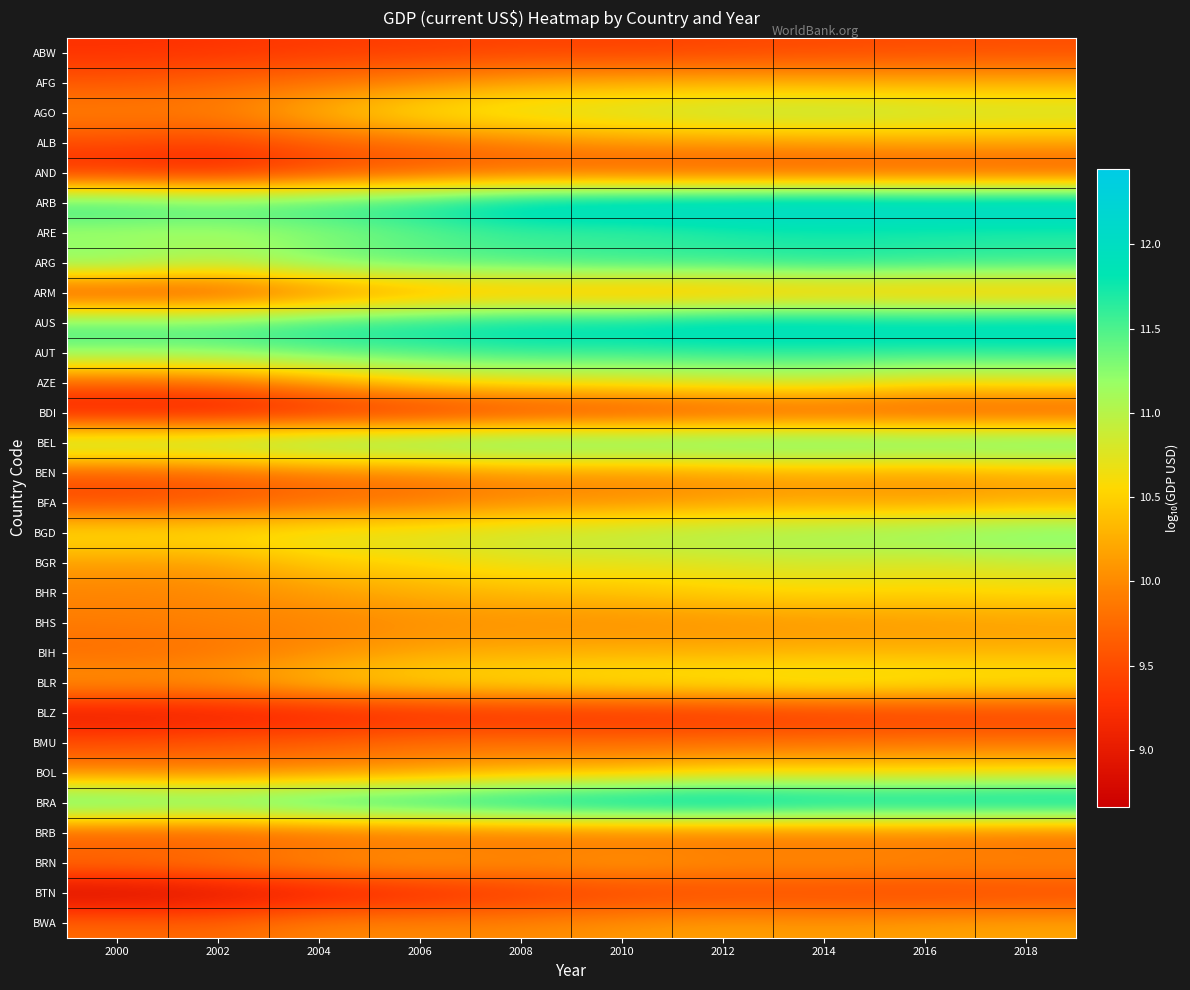

Reading right to left, extract all data points from this chart.

ABW: 2018=9.5	2016=9.5	2014=9.5	2012=9.4	2010=9.4	2008=9.4	2006=9.4	2004=9.3	2002=9.3	2000=9.3
AFG: 2018=10.3	2016=10.3	2014=10.3	2012=10.3	2010=10.3	2008=10.2	2006=10.0	2004=9.8	2002=9.7	2000=9.6
AGO: 2018=11.0	2016=11.0	2014=11.1	2012=11.0	2010=10.9	2008=10.8	2006=10.7	2004=10.4	2002=10.0	2000=10.0
ALB: 2018=10.2	2016=10.2	2014=10.1	2012=10.1	2010=10.1	2008=9.9	2006=9.7	2004=9.6	2002=9.4	2000=9.5
AND: 2018=9.5	2016=9.5	2014=9.5	2012=9.5	2010=9.5	2008=9.6	2006=9.5	2004=9.4	2002=9.1	2000=9.2
ARB: 2018=12.4	2016=12.4	2014=12.4	2012=12.4	2010=12.4	2008=12.3	2006=11.9	2004=11.8	2002=11.7	2000=11.8
ARE: 2018=11.6	2016=11.6	2014=11.6	2012=11.6	2010=11.5	2008=11.5	2006=11.3	2004=11.2	2002=11.0	2000=11.0
ARG: 2018=11.7	2016=11.7	2014=11.8	2012=11.7	2010=11.7	2008=11.6	2006=11.6	2004=11.5	2002=11.1	2000=11.4
ARM: 2018=10.1	2016=10.1	2014=10.1	2012=10.0	2010=10.0	2008=10.1	2006=10.0	2004=9.7	2002=9.3	2000=9.3
AUS: 2018=12.2	2016=12.1	2014=12.2	2012=12.2	2010=12.1	2008=12.0	2006=11.9	2004=11.8	2002=11.6	2000=11.6
AUT: 2018=11.7	2016=11.6	2014=11.6	2012=11.6	2010=11.6	2008=11.6	2006=11.5	2004=11.5	2002=11.3	2000=11.3
AZE: 2018=10.7	2016=10.6	2014=10.9	2012=10.8	2010=10.7	2008=10.6	2006=10.5	2004=10.1	2002=9.7	2000=9.7
BDI: 2018=9.4	2016=9.4	2014=9.4	2012=9.4	2010=9.3	2008=9.3	2006=9.1	2004=9.0	2002=8.9	2000=8.9
BEL: 2018=11.7	2016=11.7	2014=11.7	2012=11.7	2010=11.7	2008=11.7	2006=11.6	2004=11.6	2002=11.4	2000=11.4
BEN: 2018=10.2	2016=10.1	2014=10.1	2012=10.0	2010=10.0	2008=10.0	2006=9.8	2004=9.8	2002=9.6	2000=9.5
BFA: 2018=10.2	2016=10.1	2014=10.1	2012=10.1	2010=10.0	2008=10.0	2006=9.8	2004=9.7	2002=9.6	2000=9.5
BGD: 2018=11.5	2016=11.3	2014=11.2	2012=11.2	2010=11.1	2008=11.0	2006=10.9	2004=10.8	2002=10.7	2000=10.7
BGR: 2018=10.8	2016=10.7	2014=10.8	2012=10.8	2010=10.7	2008=10.7	2006=10.5	2004=10.5	2002=10.1	2000=10.1
BHR: 2018=10.6	2016=10.5	2014=10.6	2012=10.5	2010=10.4	2008=10.3	2006=10.3	2004=10.1	2002=10.0	2000=10.0
BHS: 2018=10.1	2016=10.1	2014=10.0	2012=10.0	2010=10.0	2008=10.0	2006=10.0	2004=10.0	2002=9.9	2000=9.9
BIH: 2018=10.3	2016=10.3	2014=10.3	2012=10.3	2010=10.3	2008=10.2	2006=10.2	2004=10.0	2002=9.8	2000=9.7
BLR: 2018=10.8	2016=10.8	2014=10.9	2012=10.8	2010=10.8	2008=10.7	2006=10.7	2004=10.5	2002=10.2	2000=10.2
BLZ: 2018=9.3	2016=9.3	2014=9.2	2012=9.2	2010=9.1	2008=9.1	2006=9.1	2004=9.0	2002=9.0	2000=8.9
BMU: 2018=9.8	2016=9.9	2014=9.8	2012=9.8	2010=9.8	2008=9.8	2006=9.8	2004=9.7	2002=9.6	2000=9.5
BOL: 2018=10.6	2016=10.5	2014=10.5	2012=10.5	2010=10.3	2008=10.2	2006=10.1	2004=10.0	2002=9.9	2000=9.9
BRA: 2018=12.3	2016=12.3	2014=12.3	2012=12.4	2010=12.3	2008=12.2	2006=12.0	2004=12.0	2002=11.7	2000=11.8
BRB: 2018=9.6	2016=9.7	2014=9.7	2012=9.7	2010=9.7	2008=9.6	2006=9.6	2004=9.6	2002=9.5	2000=9.5
BRN: 2018=10.1	2016=10.1	2014=10.1	2012=10.1	2010=10.2	2008=10.1	2006=10.3	2004=10.2	2002=10.0	2000=9.9
BTN: 2018=9.4	2016=9.4	2014=9.4	2012=9.4	2010=9.3	2008=9.2	2006=9.1	2004=8.9	2002=8.8	2000=8.7
BWA: 2018=10.2	2016=10.2	2014=10.1	2012=10.2	2010=10.1	2008=10.0	2006=10.0	2004=10.0	2002=9.7	2000=9.8